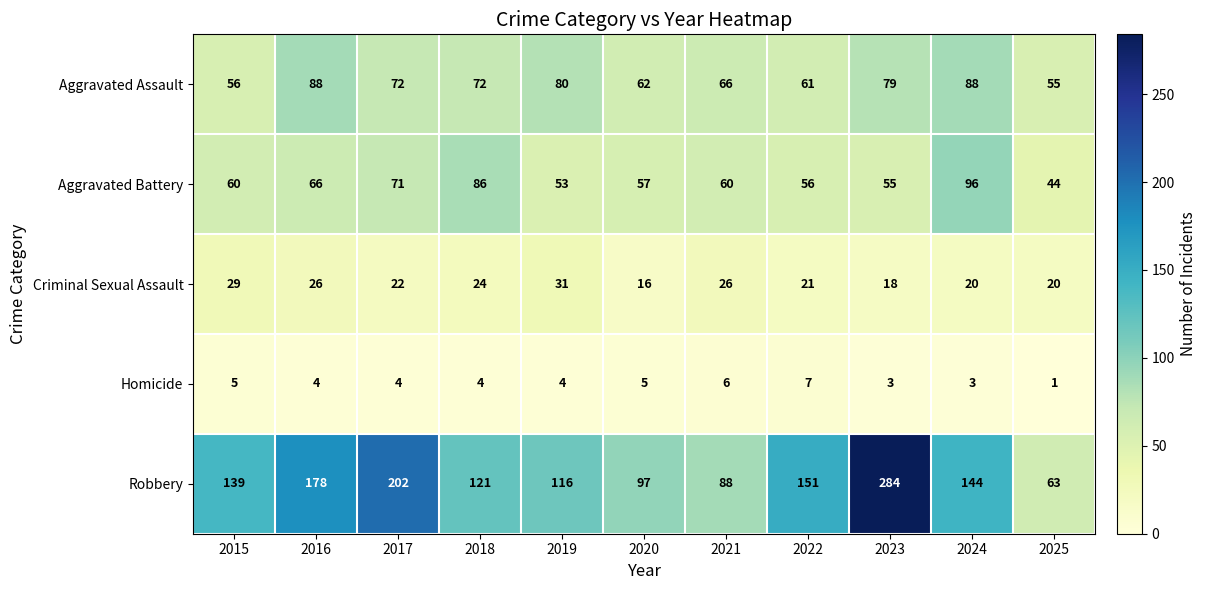

At which category does the chart reach its peak across all series?

2023